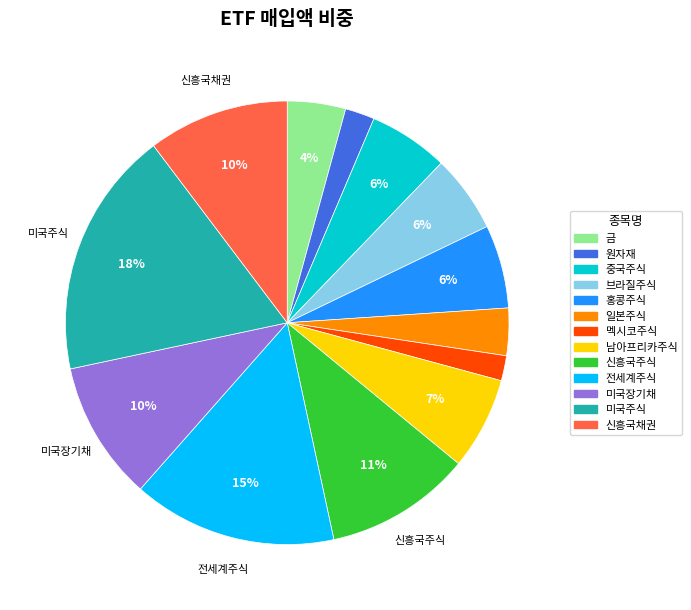

Does 신흥국주식 represent more than half of the total?

No